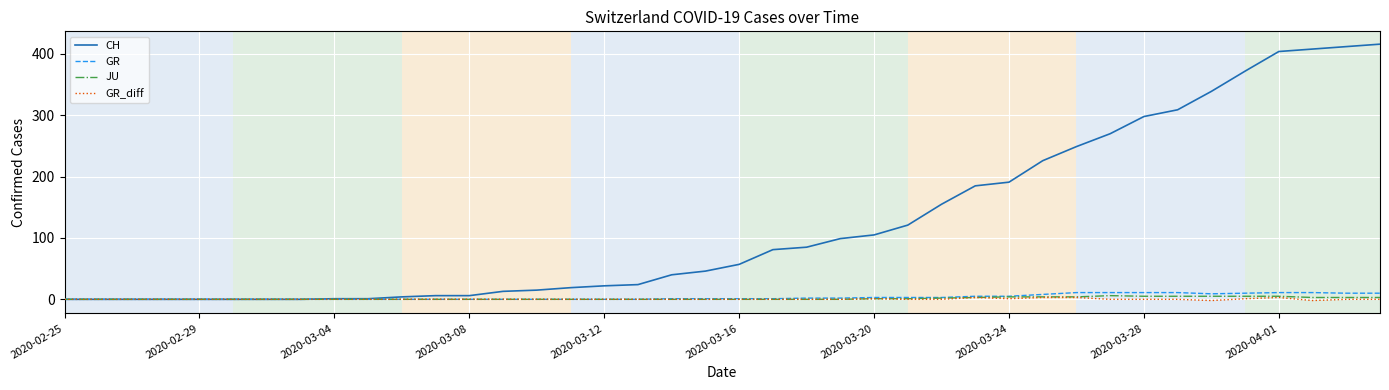

Which series has the widest spread of values?

CH